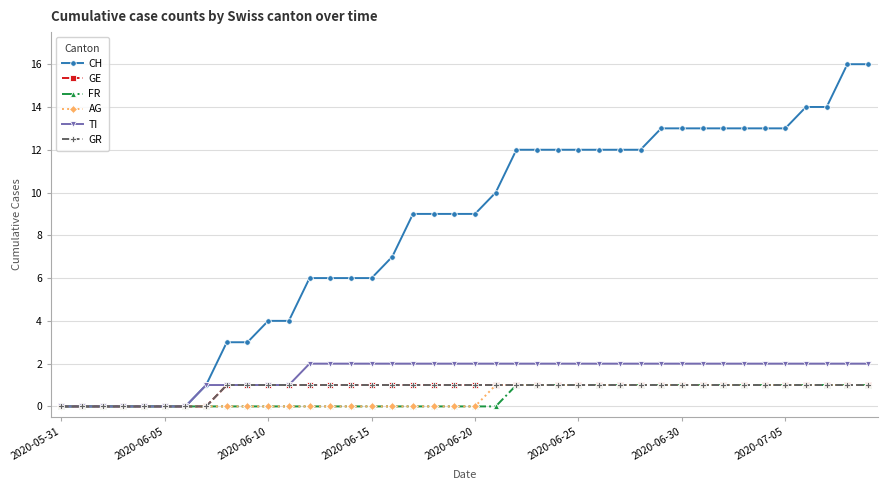

Where is GR nearest to the value 0?

2020-05-31